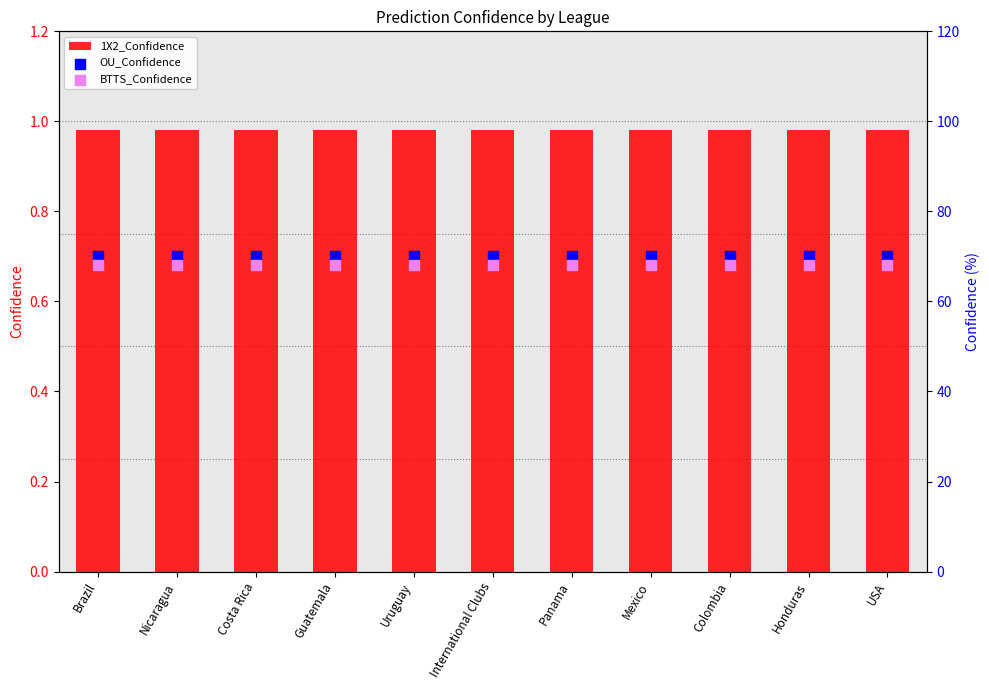

Which series has the largest Y range (max minus min)?

1X2_Confidence